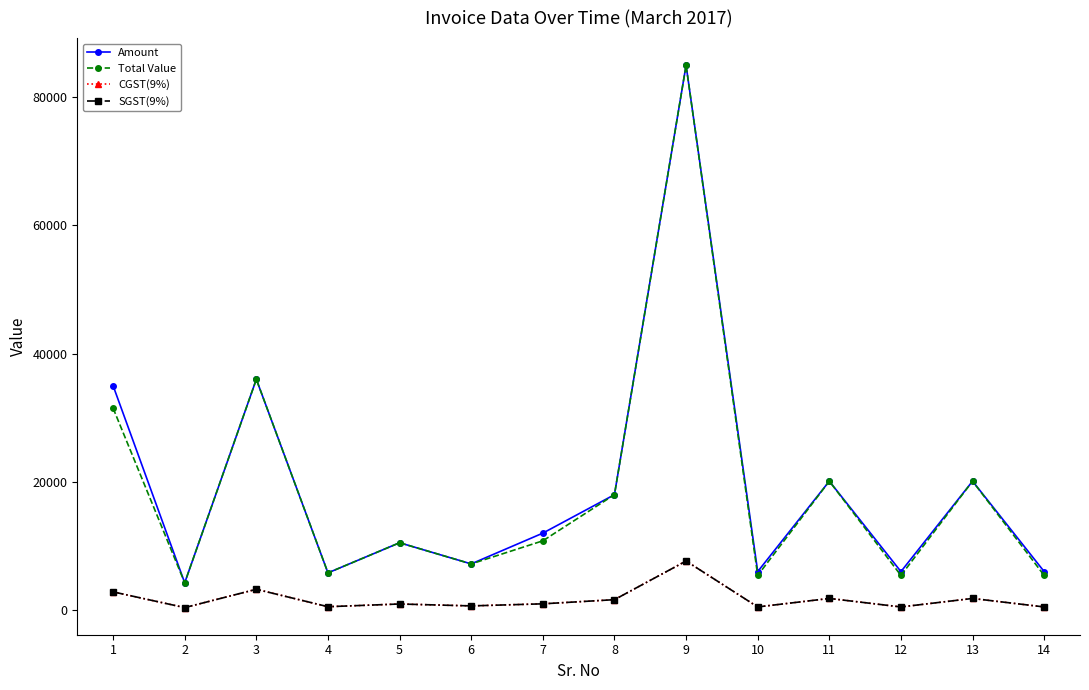

Where is Total Value nearest to the value 44625?

3